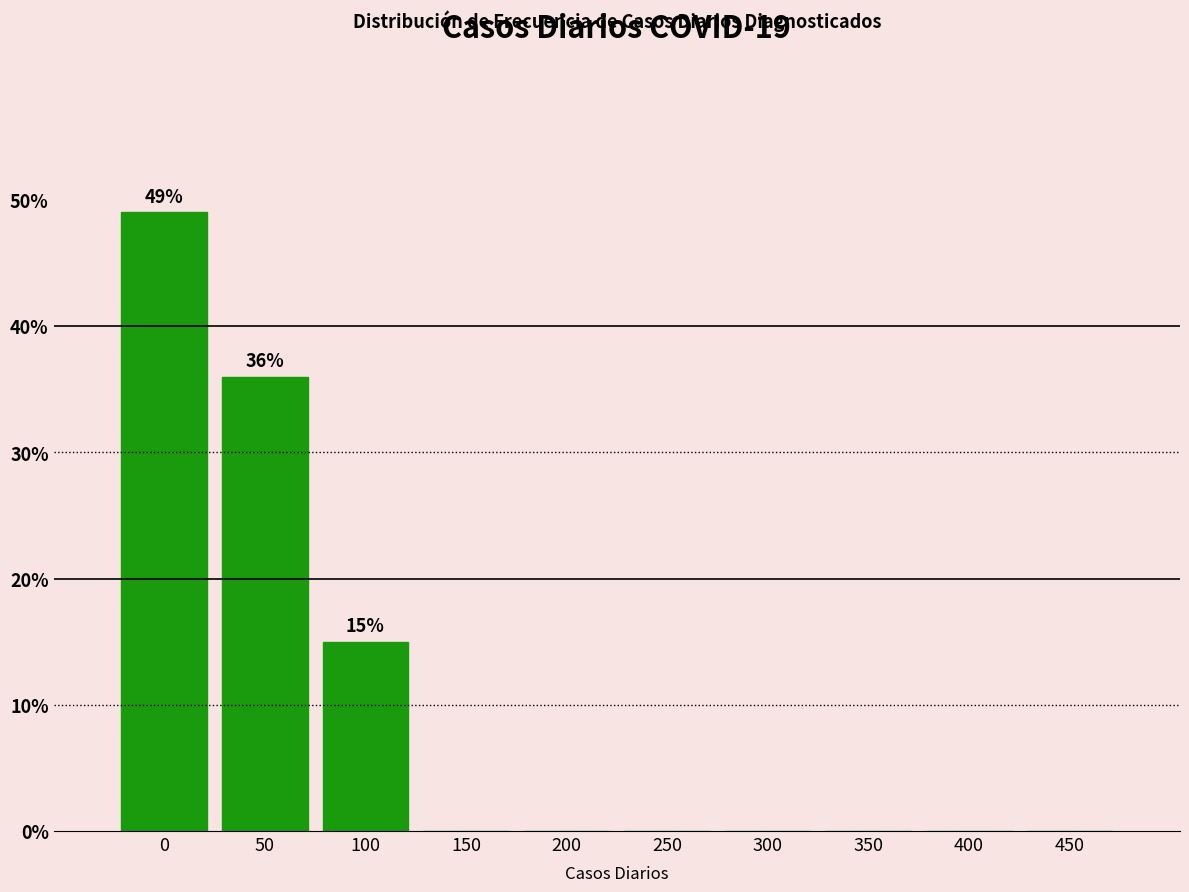

Reading left to right, transcribe all the data shown in this chart.

0=49	50=36	100=15	150=0	200=0	250=0	300=0	350=0	400=0	450=0